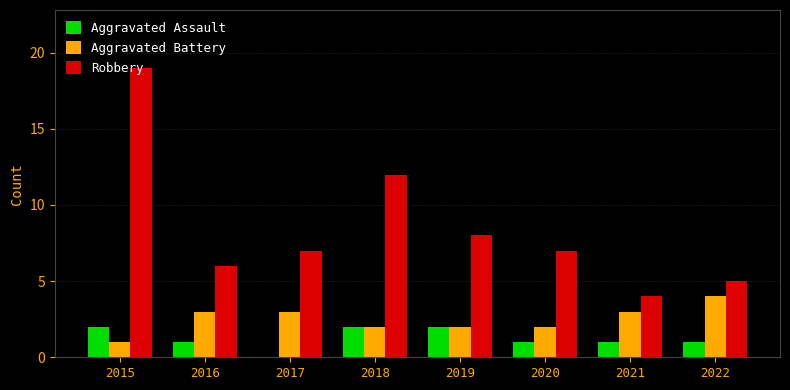

Read the Aggravated Battery value at 2017.

3